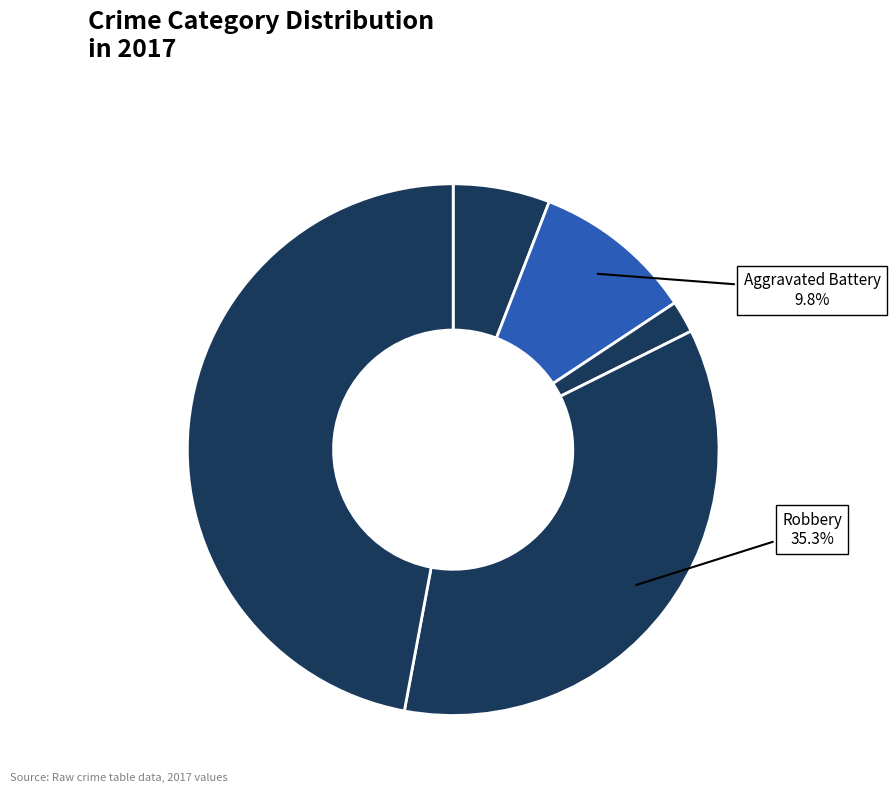

Count the number of slices in the pie.

5